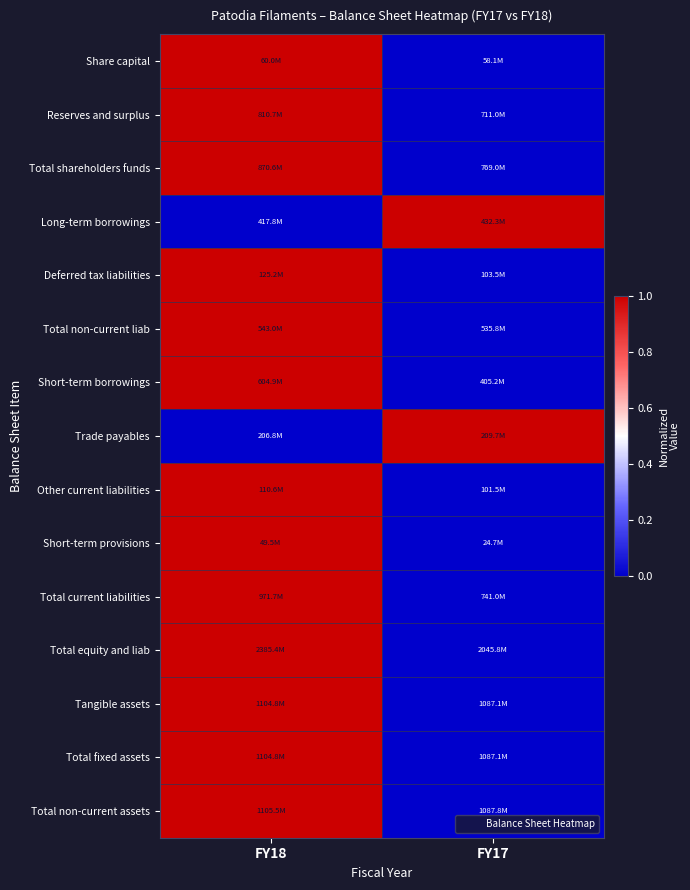

Reading left to right, list all the values displayed in this chart.

Share capital: FY18=1	FY17=0
Reserves and surplus: FY18=1	FY17=0
Total shareholders funds: FY18=1	FY17=0
Long-term borrowings: FY18=0	FY17=1
Deferred tax liabilities: FY18=1	FY17=0
Total non-current liab: FY18=1	FY17=0
Short-term borrowings: FY18=1	FY17=0
Trade payables: FY18=0	FY17=1
Other current liabilities: FY18=1	FY17=0
Short-term provisions: FY18=1	FY17=0
Total current liabilities: FY18=1	FY17=0
Total equity and liab: FY18=1	FY17=0
Tangible assets: FY18=1	FY17=0
Total fixed assets: FY18=1	FY17=0
Total non-current assets: FY18=1	FY17=0